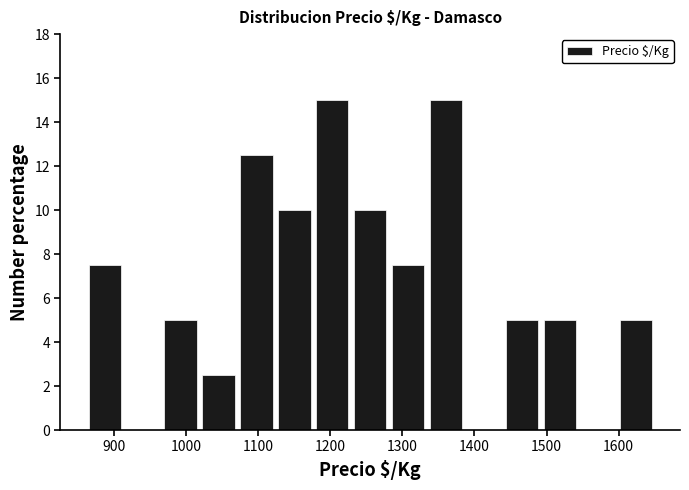

Reading left to right, transcribe this chart: for each bar, give the range it covers on the x-axis and its height. Neither the bar edges nor the heights are printed on the chart, so give them approximately, as read against the axes.

860 to 910: 7.6
910 to 970: 0
970 to 1020: 5.0
1020 to 1070: 2.6
1070 to 1120: 12.6
1120 to 1180: 10.0
1180 to 1230: 15.0
1230 to 1280: 10.0
1280 to 1330: 7.6
1330 to 1390: 15.0
1390 to 1440: 0
1440 to 1490: 5.0
1490 to 1540: 5.0
1540 to 1600: 0
1600 to 1650: 5.0